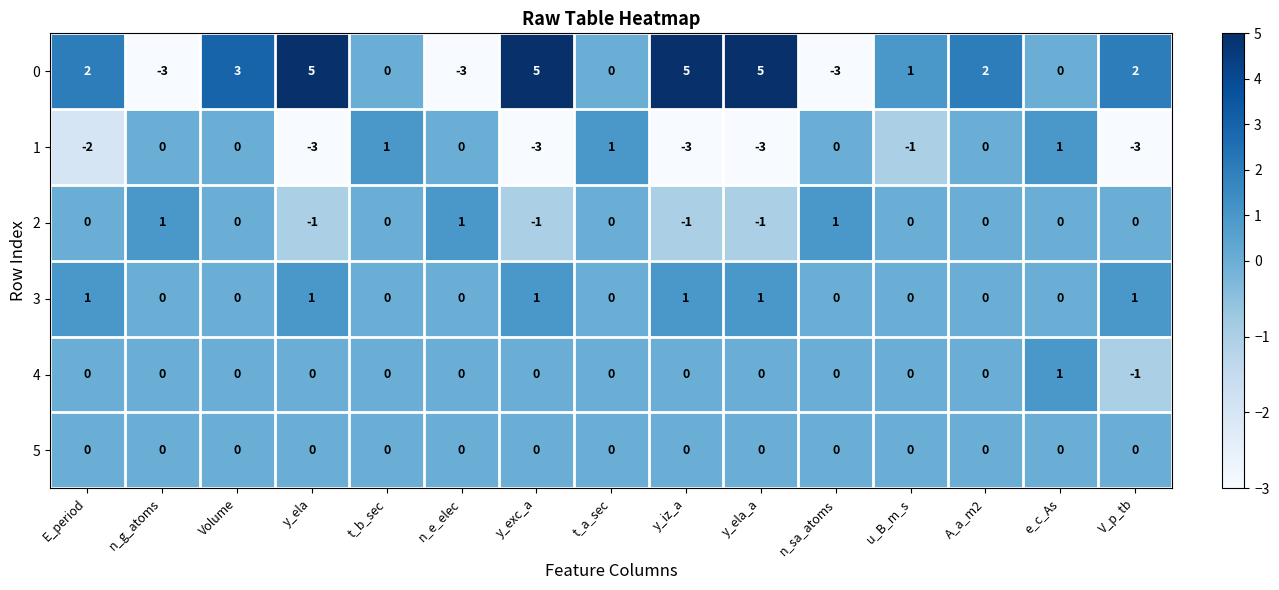

Is the value of 4 at t_a_sec greater than the value of 1 at t_a_sec?

No